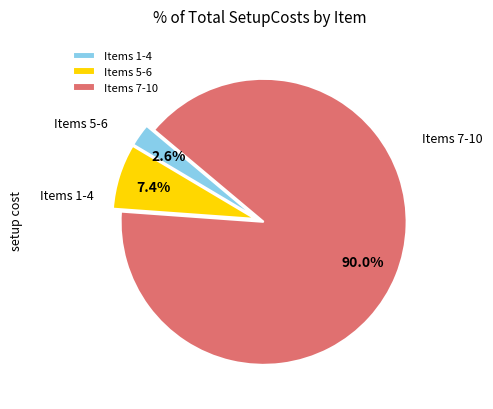

Rank the categories by value from highest to lowest.

Items 7-10, Items 5-6, Items 1-4